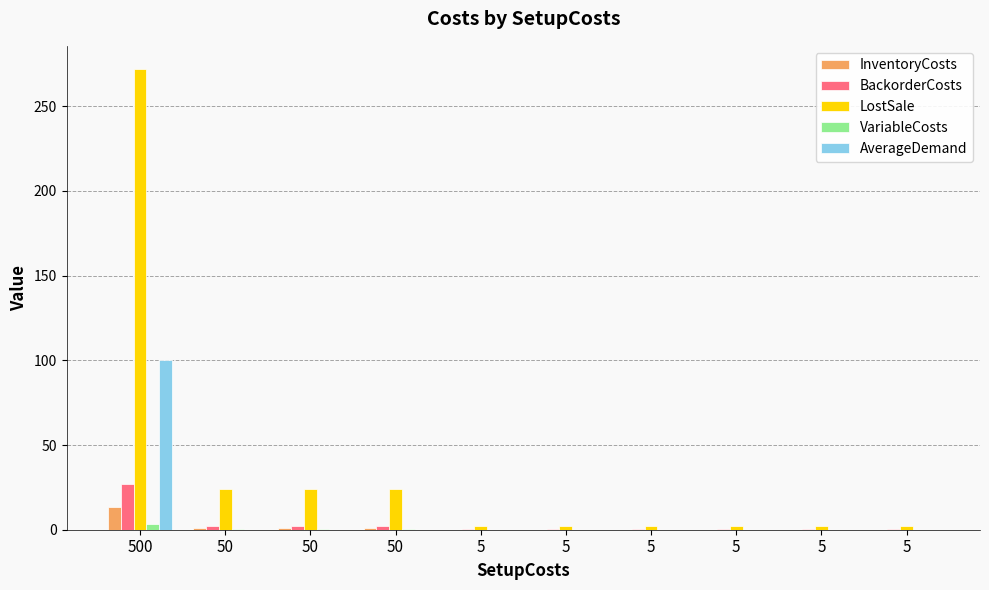

What are all the series names shown in the legend?

InventoryCosts, BackorderCosts, LostSale, VariableCosts, AverageDemand